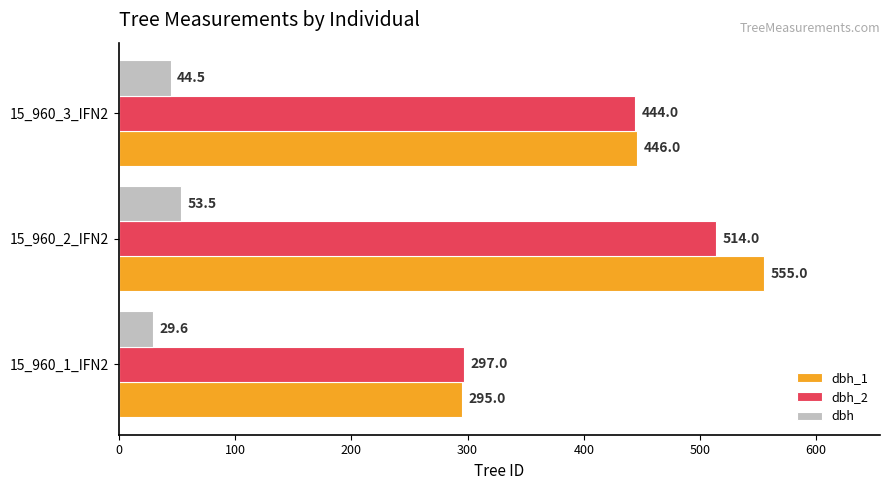

What are all the series names shown in the legend?

dbh_1, dbh_2, dbh